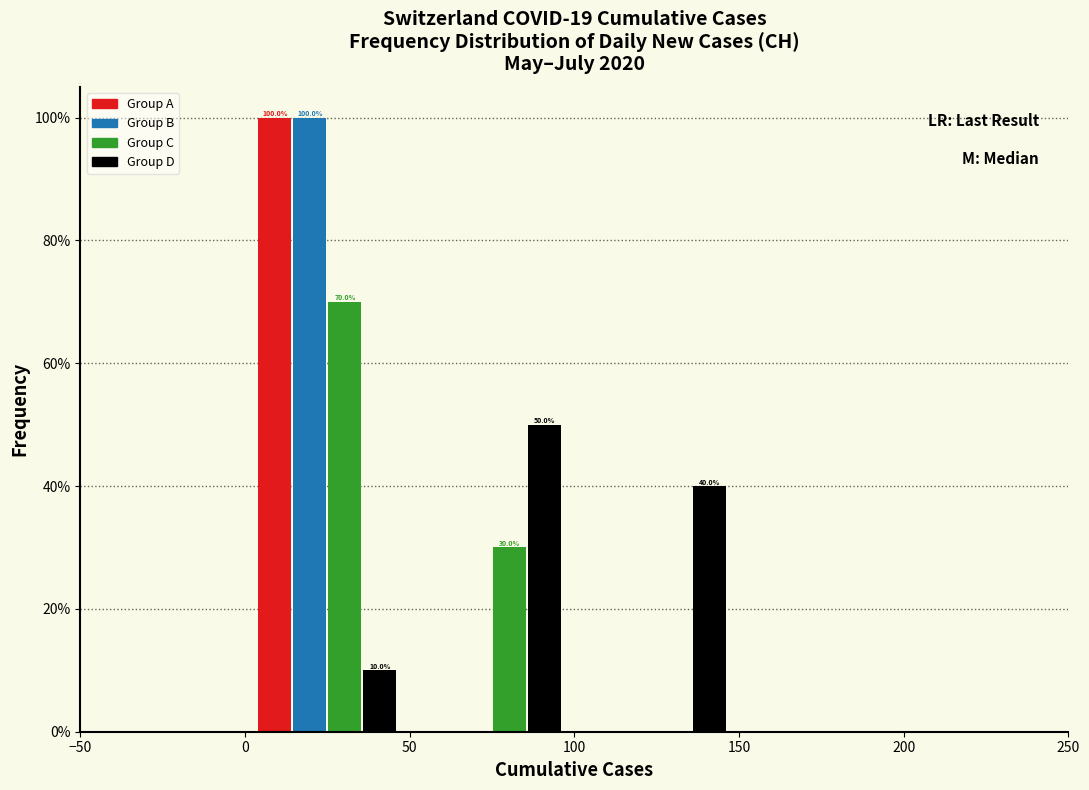

In the Group D series, which range on the x-axis has the tallest bar?

50 to 100